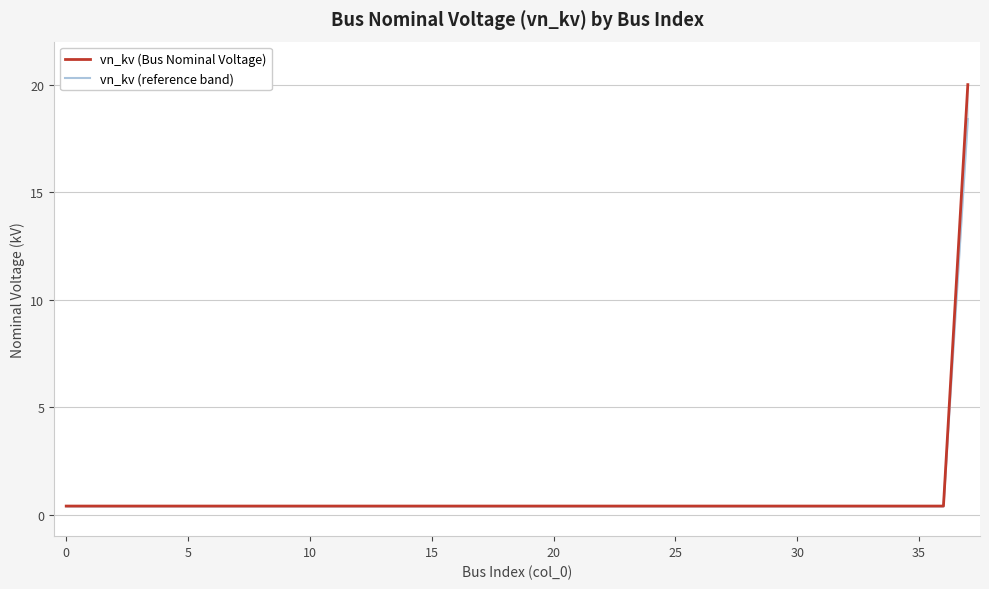

What is the value of the vn_kv (reference band) point at the 4th from the left?

0.4